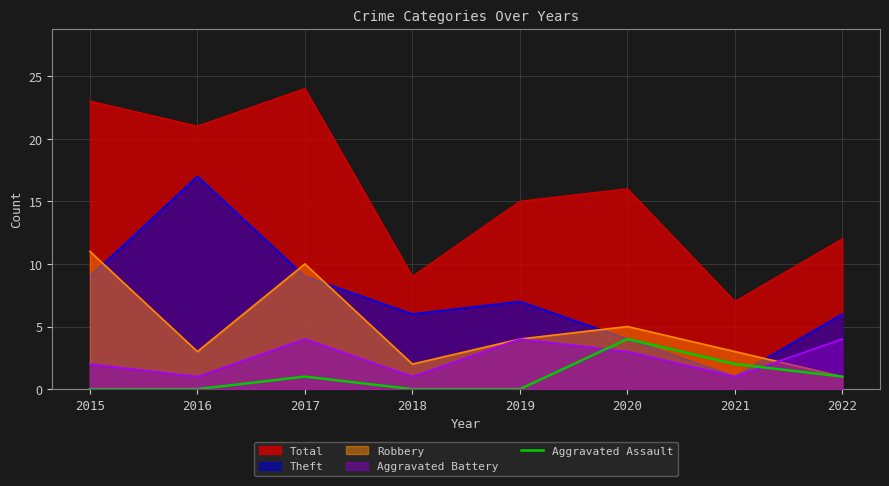

Count the values in the range 0 to 2.

7